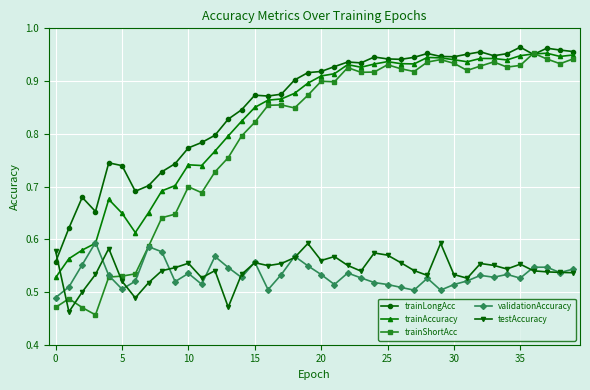

True or false: trainShortAcc has more than 2 points higher than both neighbors.

True